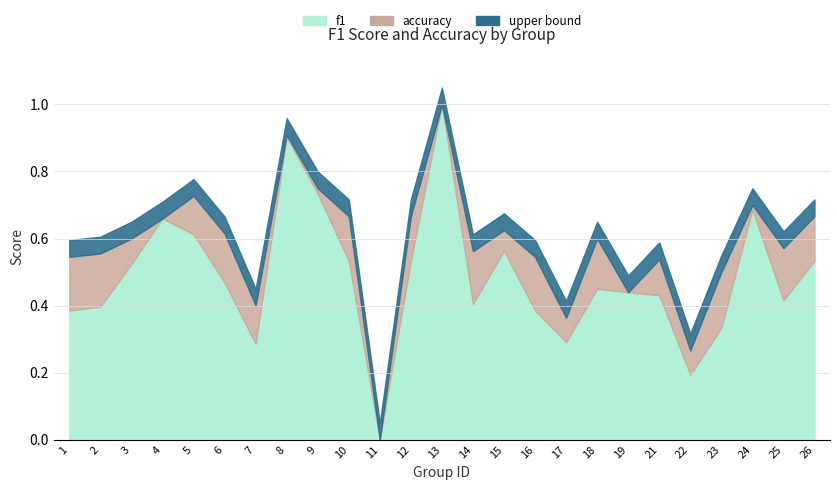

What is the difference between the maximum and minimum values in the f1 series?

1.0